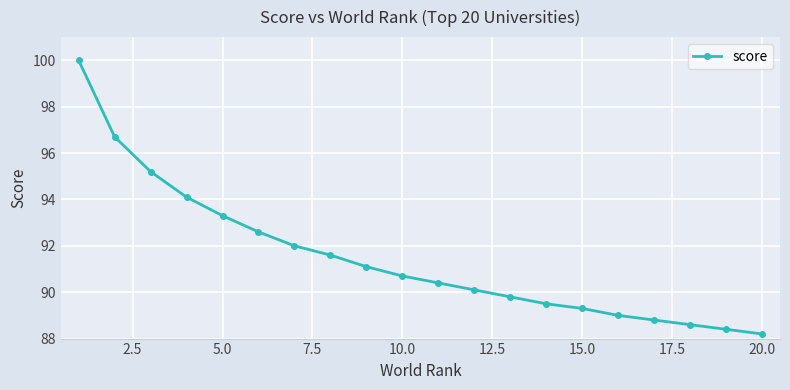

What is the sum of all values?

1829.4